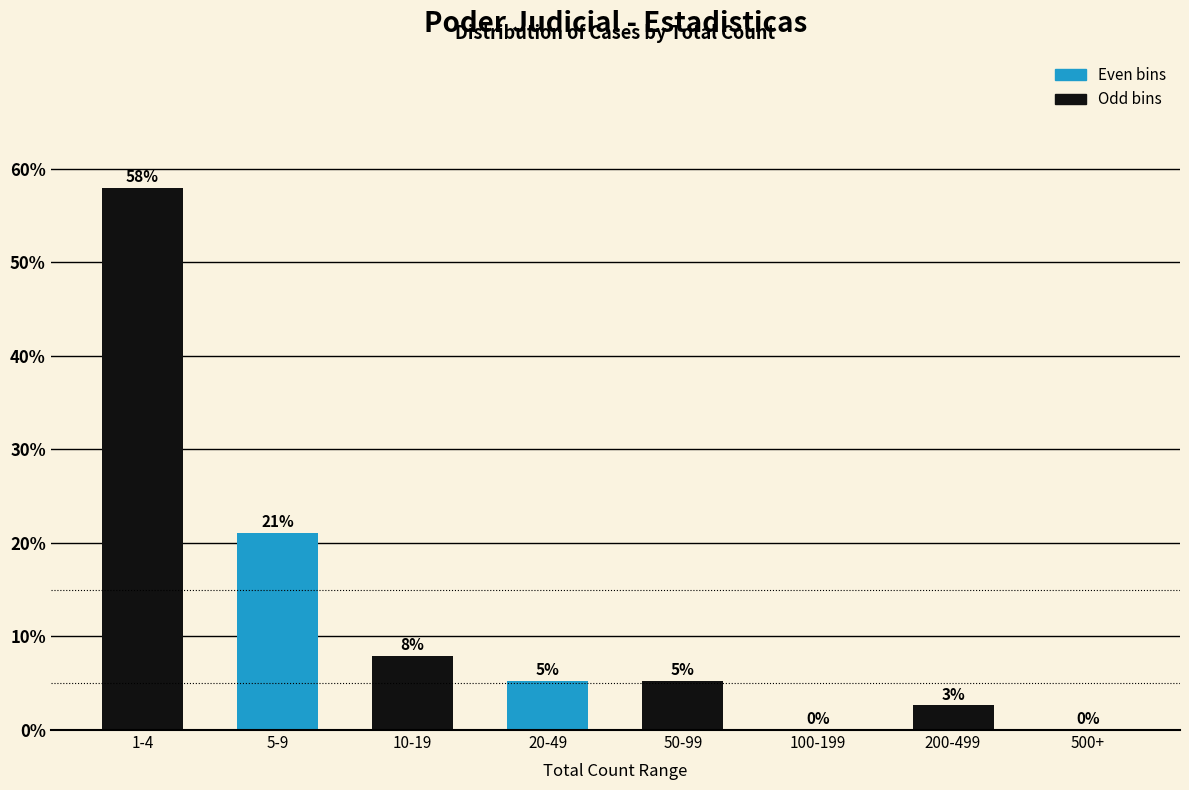

At which label is the value closest to 28?

5-9